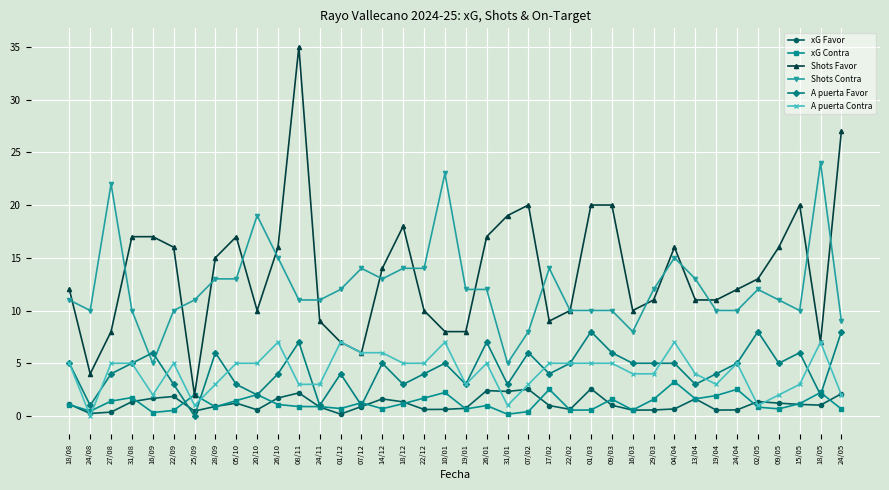

What is the label of the 16th point from the right?

07/02